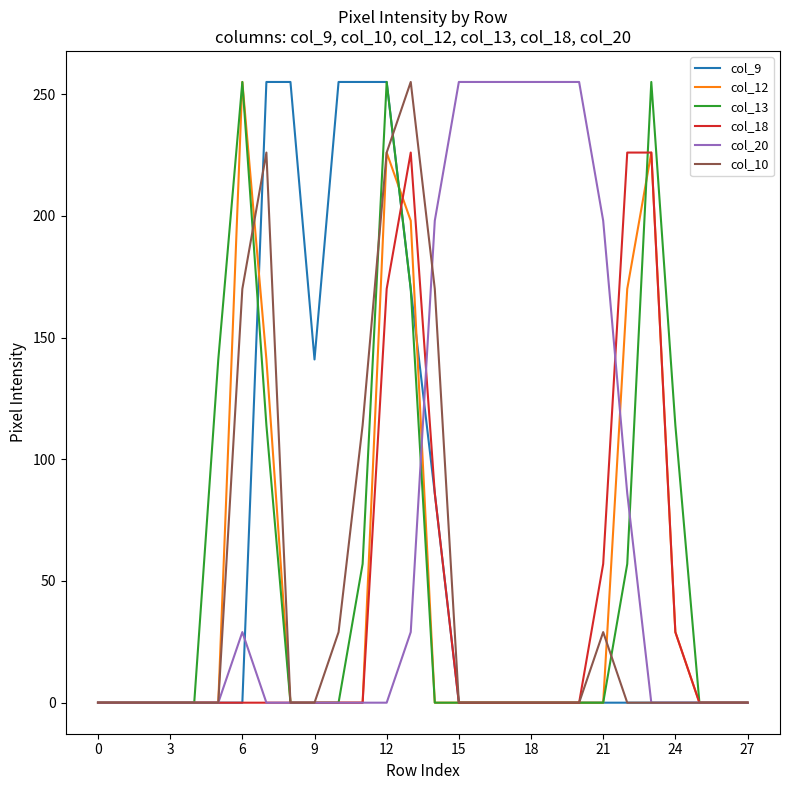

Does the chart have visible grid lines?

No